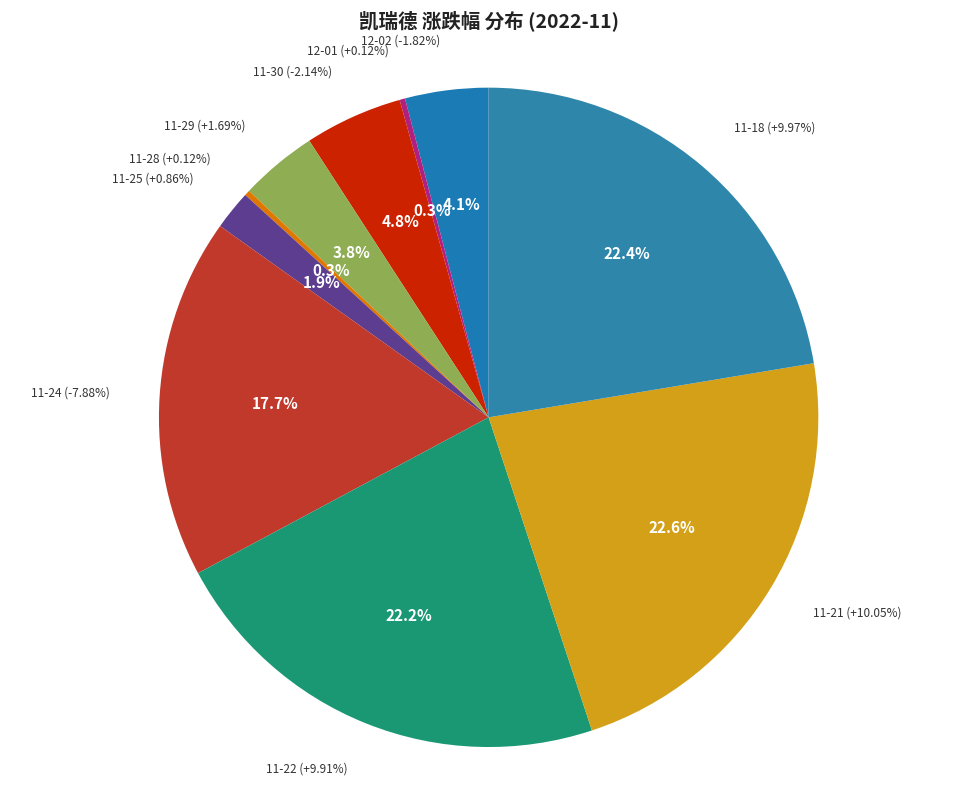

Is it true that 2022-11-30 is 5% of the pie?

True